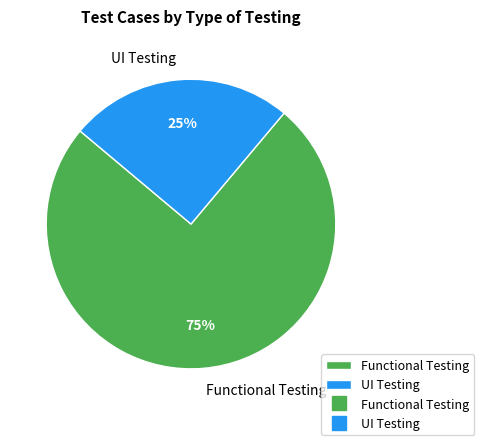

To the nearest percent, what is the average slice percentage?

50%